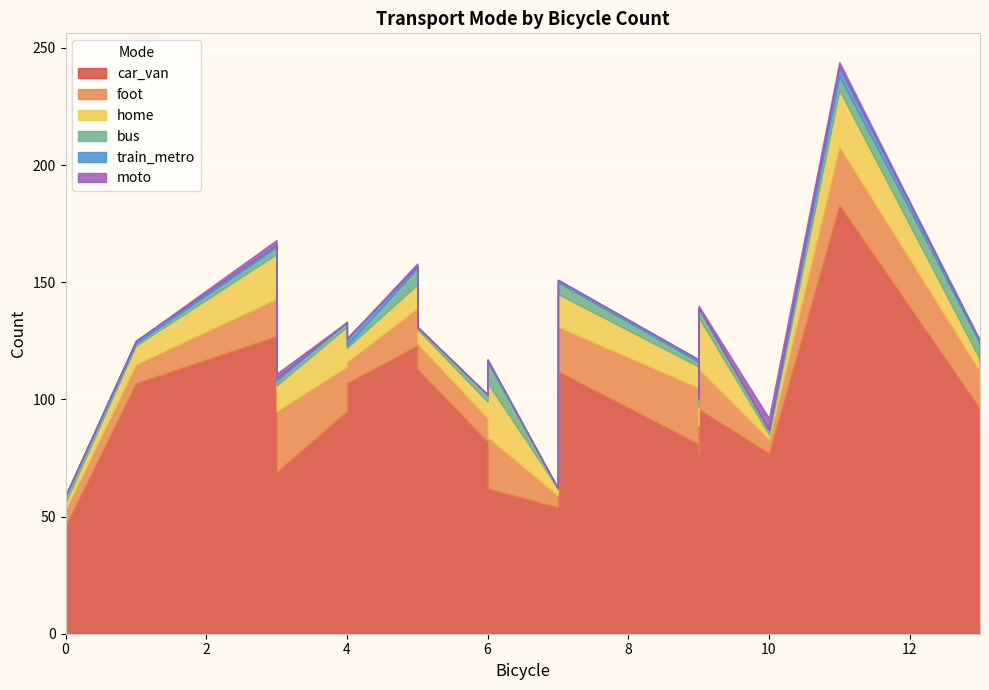

How many data points does each series have?

20